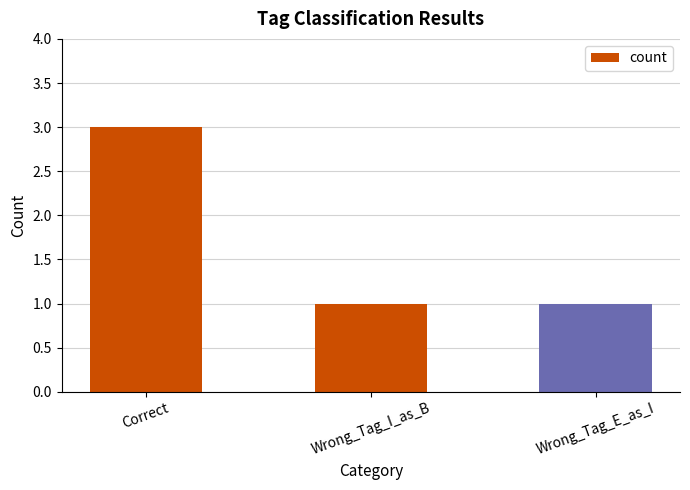

Which has a higher value, Correct or Wrong_Tag_I_as_B?

Correct